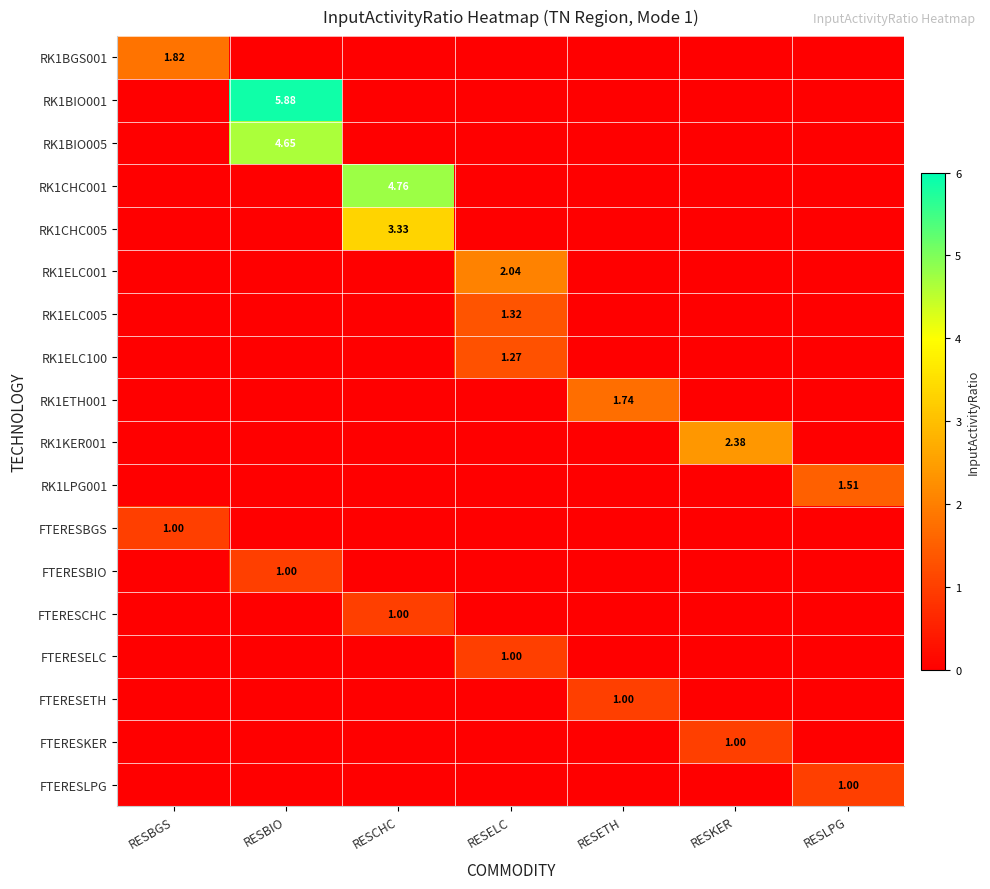

Which series changed the most between RESKER and RESLPG?

RK1KER001